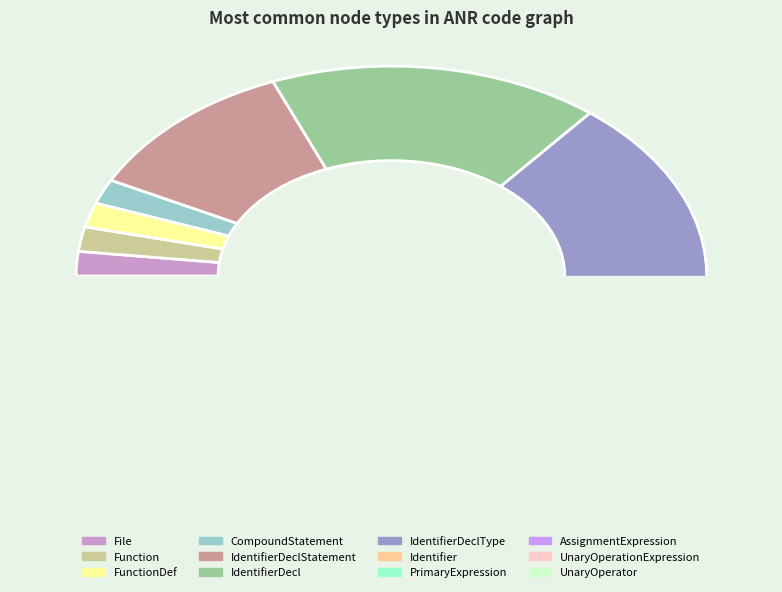

Does any single category account for the majority?

No